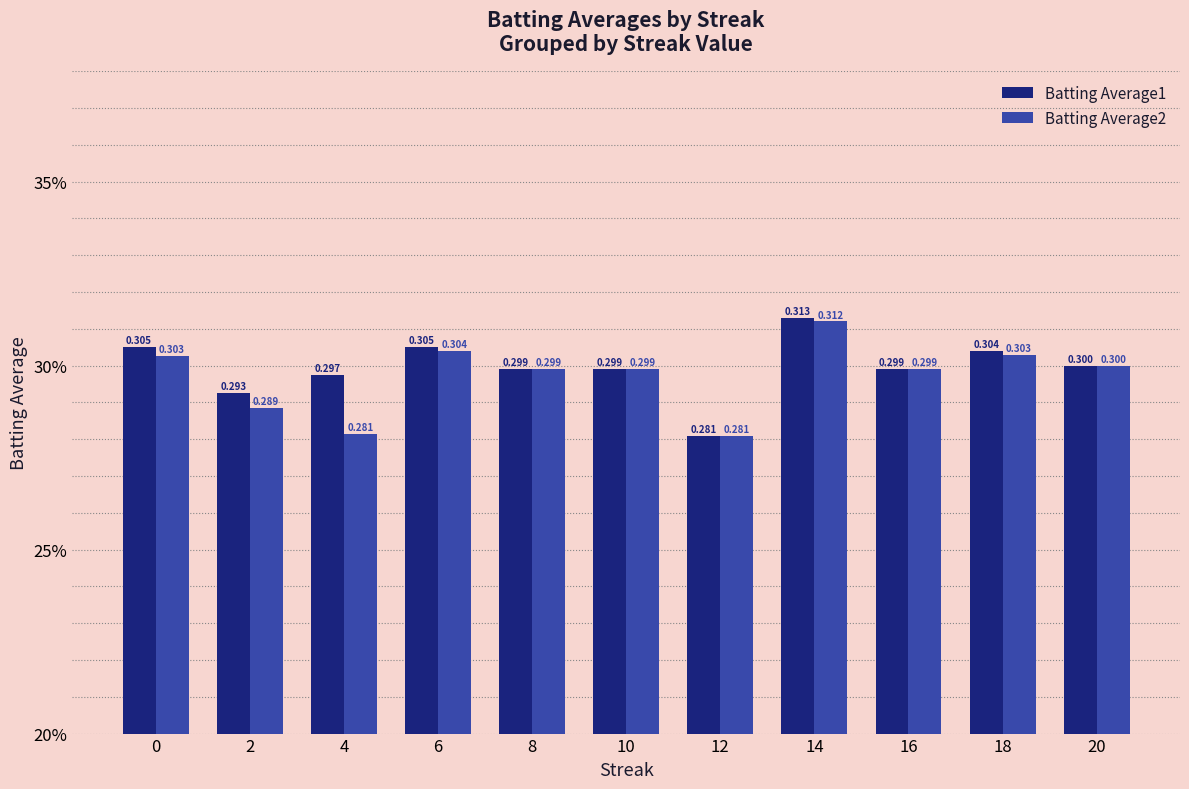

Are the bars grouped side by side (vs. stacked)?

Yes